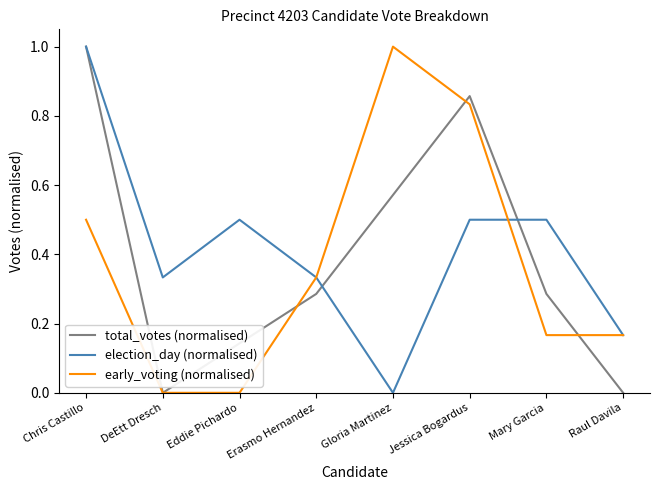

True or false: early_voting (normalised) has more than 0 points higher than both neighbors.

True